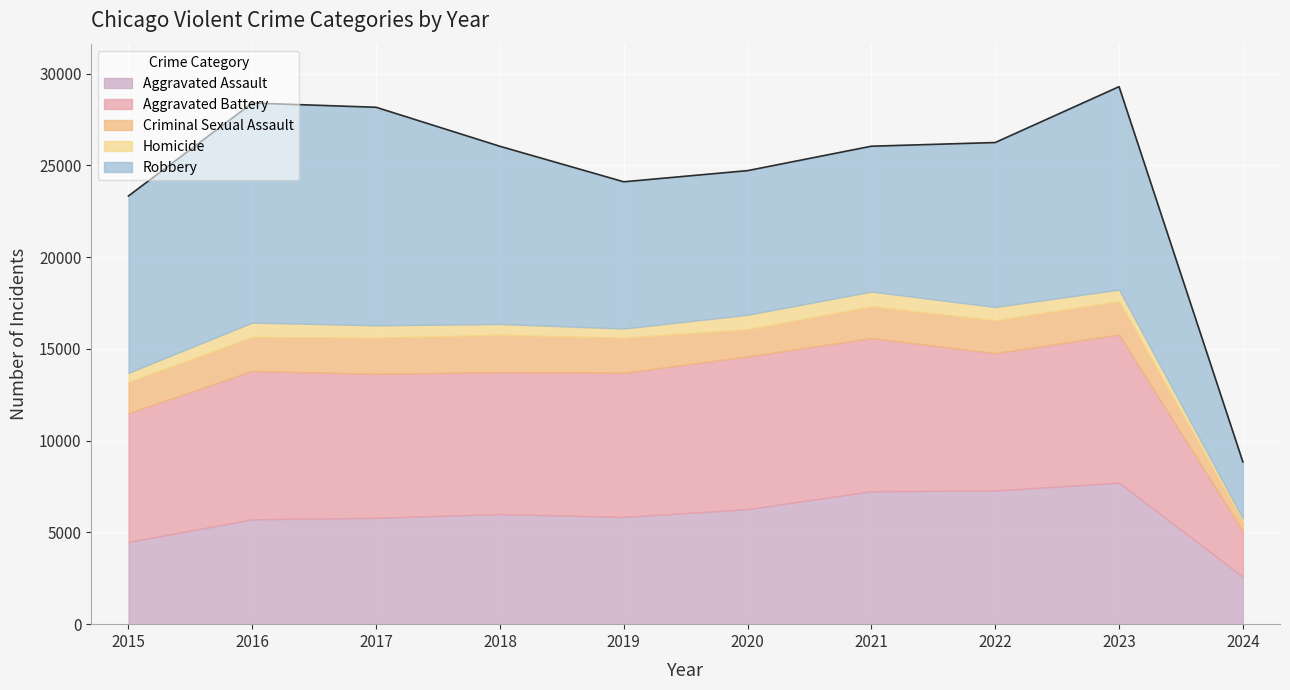

Which series has the largest range (max minus min)?

Robbery